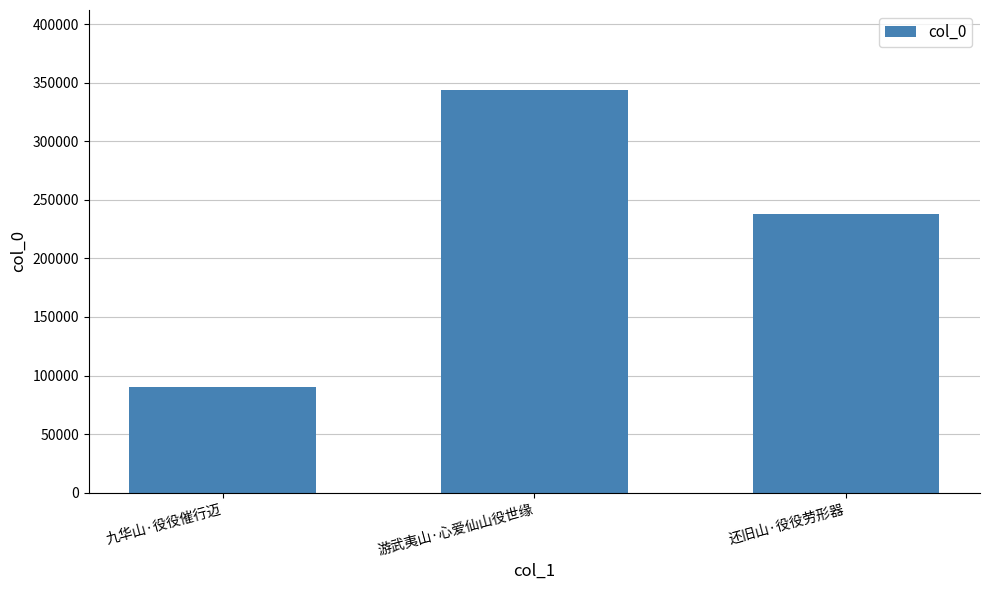

List the labels in order of value, smallest first.

九华山·役役催行迈, 还旧山·役役劳形器, 游武夷山·心爱仙山役世缘